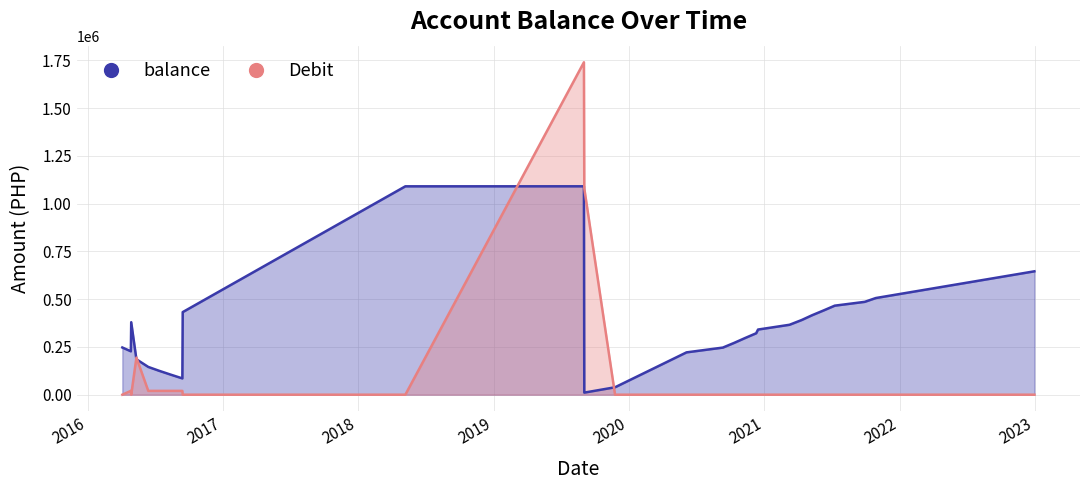

How many data points in balance are above 321542?

14